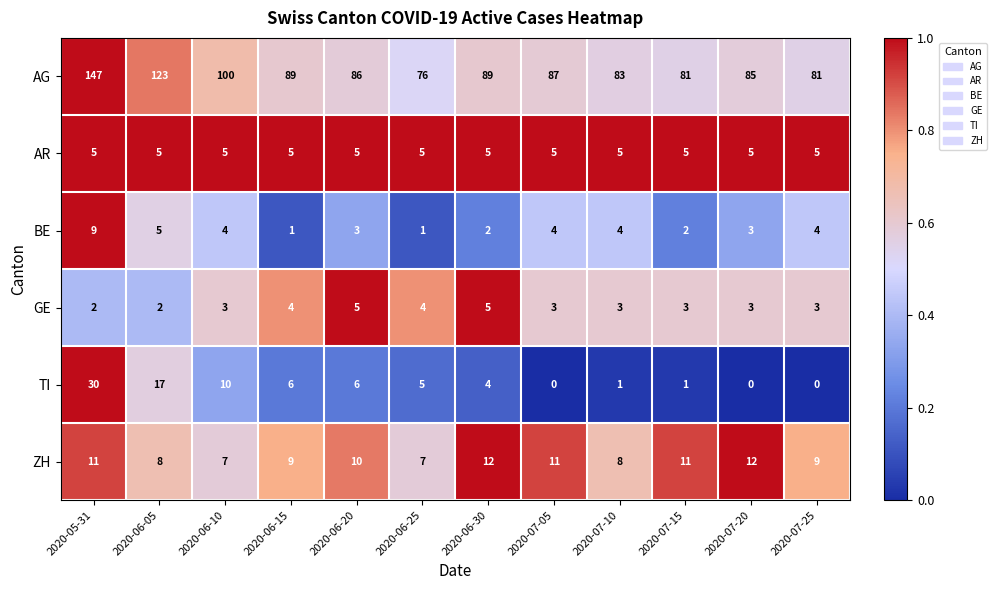

Is it true that TI equals -11 at 2020-07-25?

False